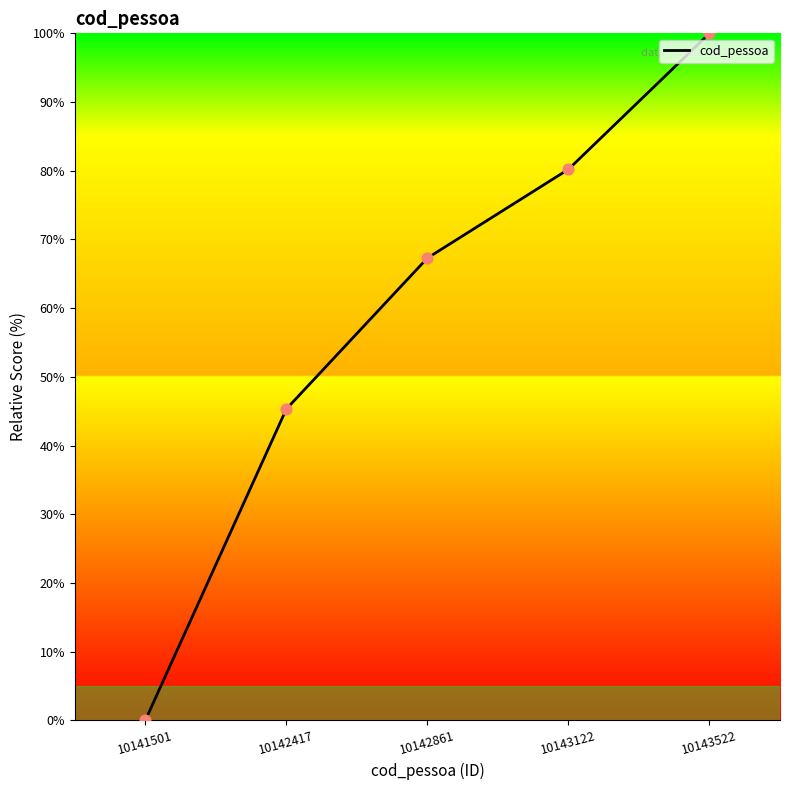

Between 10142417 and 10143522, which is larger?

10143522